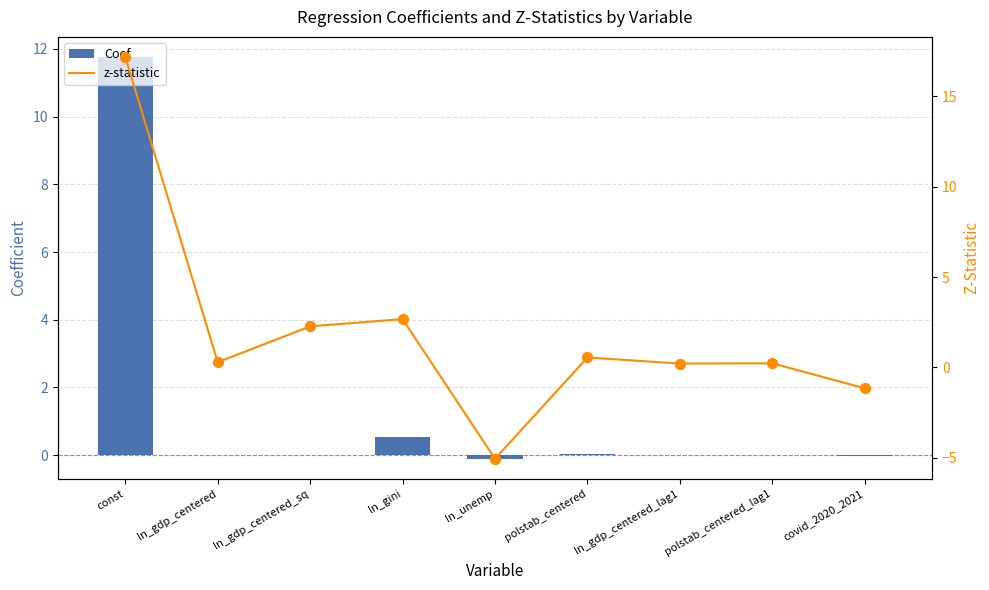

Is the value of z-statistic at ln_gini greater than the value of Coef at ln_gdp_centered?

Yes